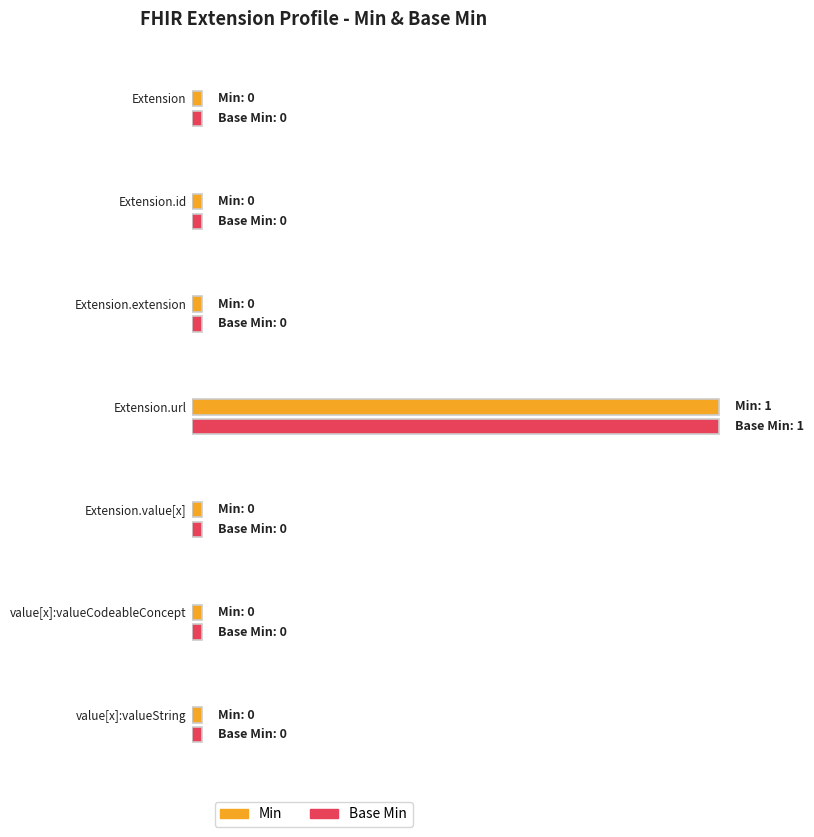

Which category has the highest value across all series?

Extension.url